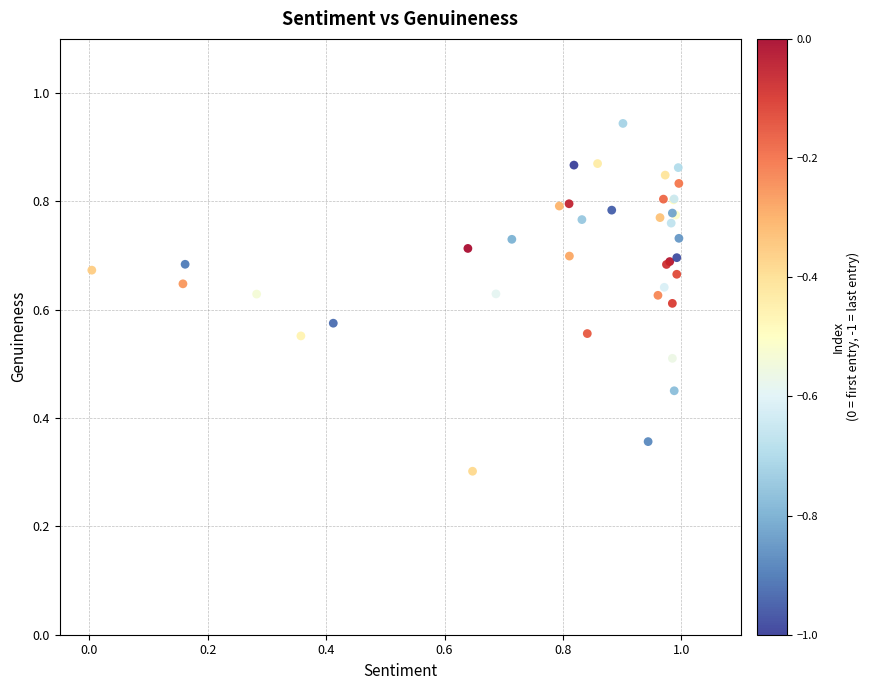

What Y value in the scatter plot is closest to 0?

0.3